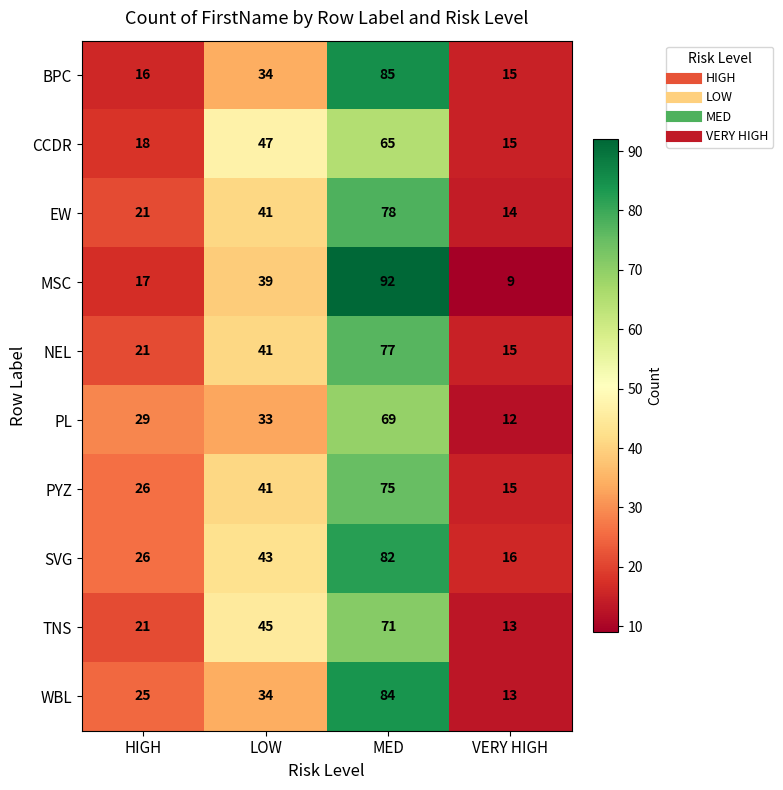

What is the difference between the second highest and second lowest values in the TNS series?

24